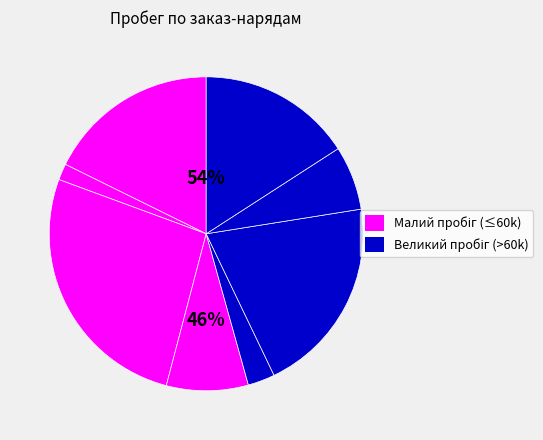

Is it true that 14 is 35% of the pie?

False